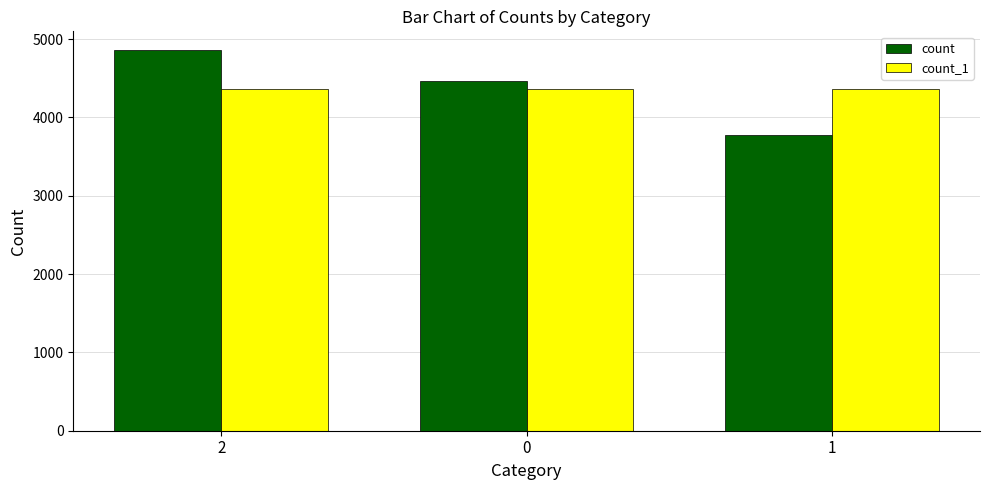

What is the sum of the count values at 0 and 2?

9327